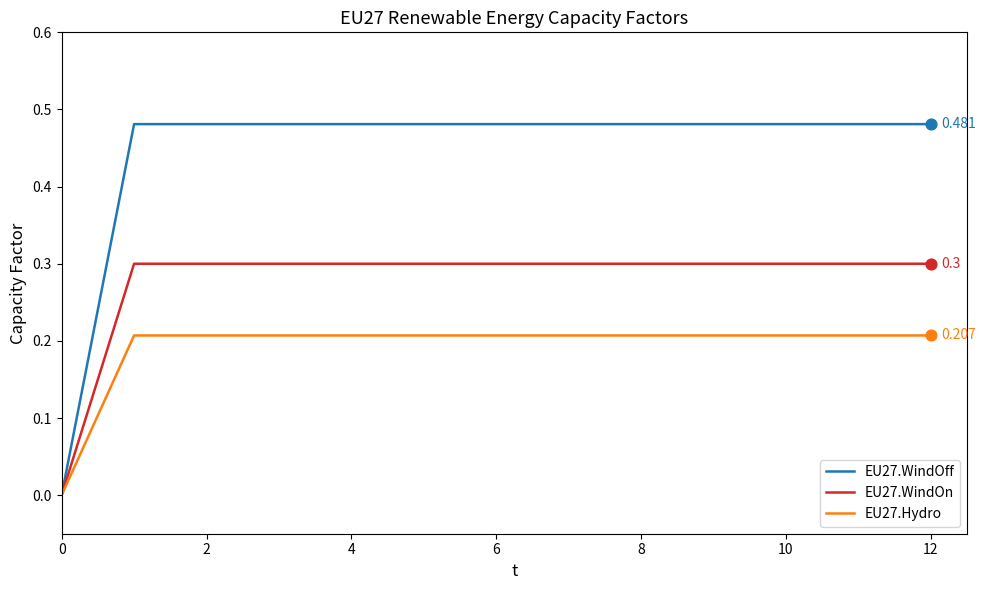

At which category is the sum across all series the highest?

2